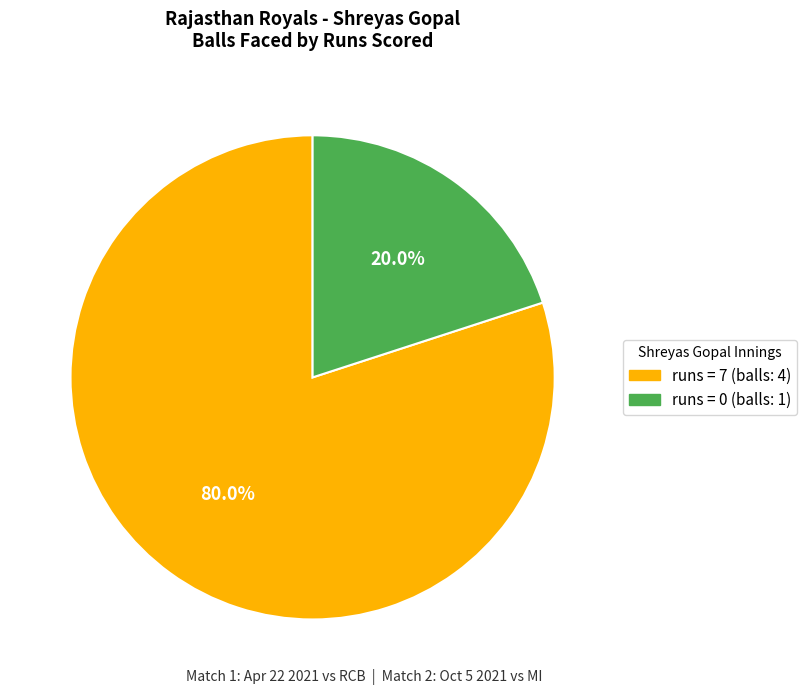

Is there a majority slice in this chart?

Yes